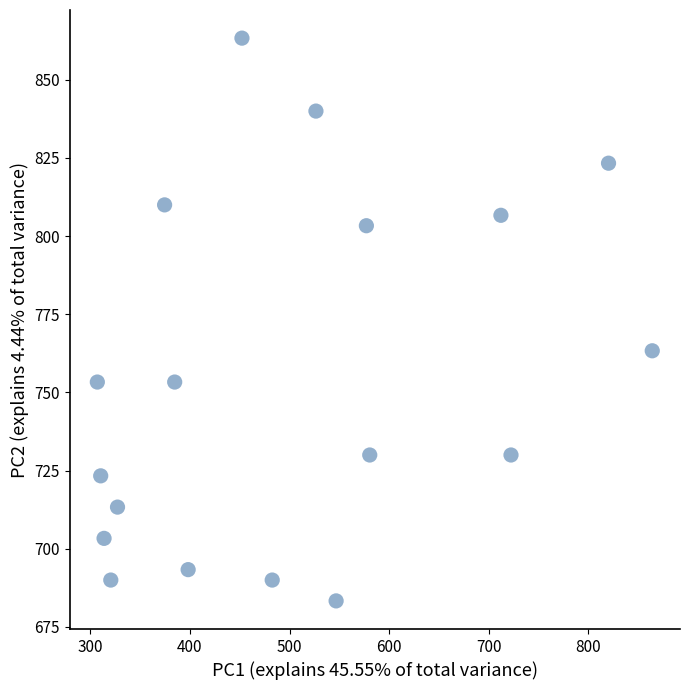

What Y value in the scatter plot is closest to 773?

763.3